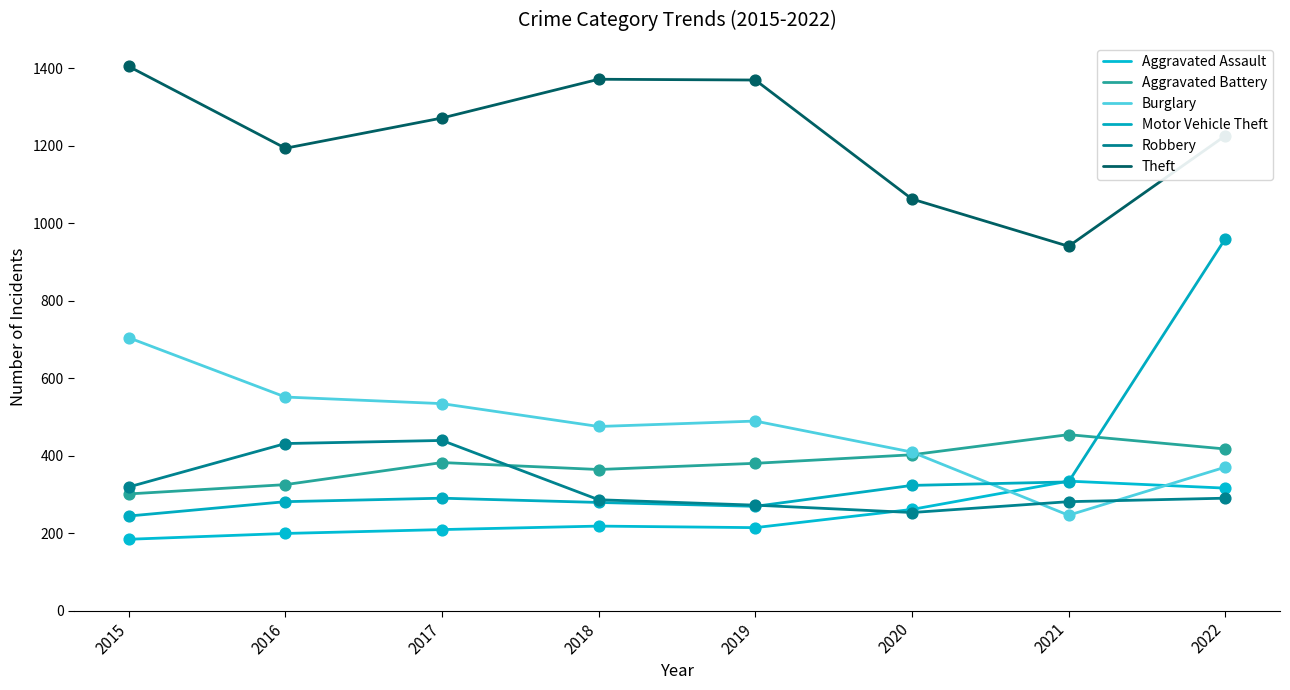

Is the value of Robbery at 2015 greater than the value of Theft at 2022?

No